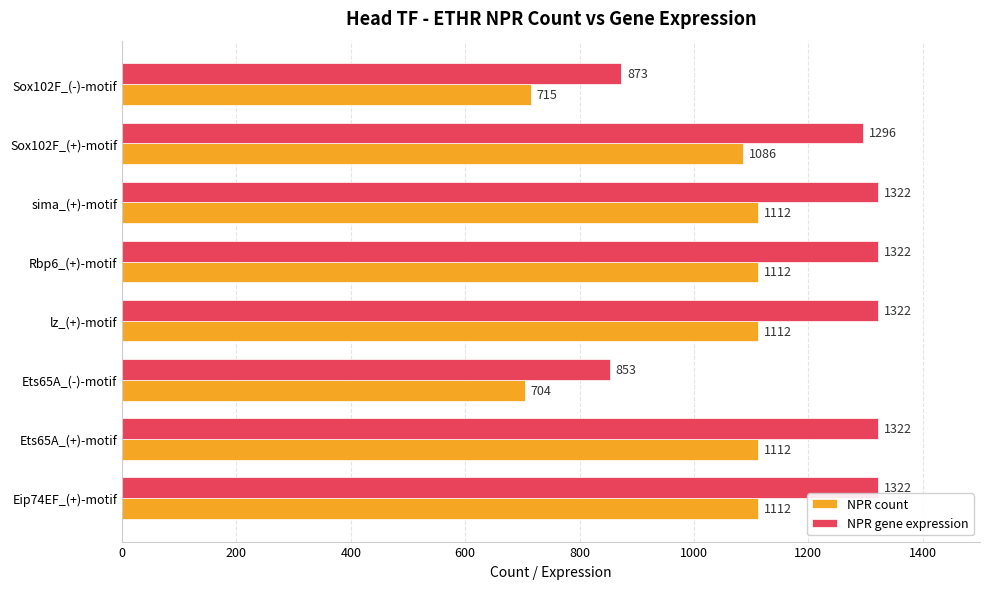

Between Ets65A_(-)-motif and lz_(+)-motif, which series saw the biggest shift?

NPR gene expression